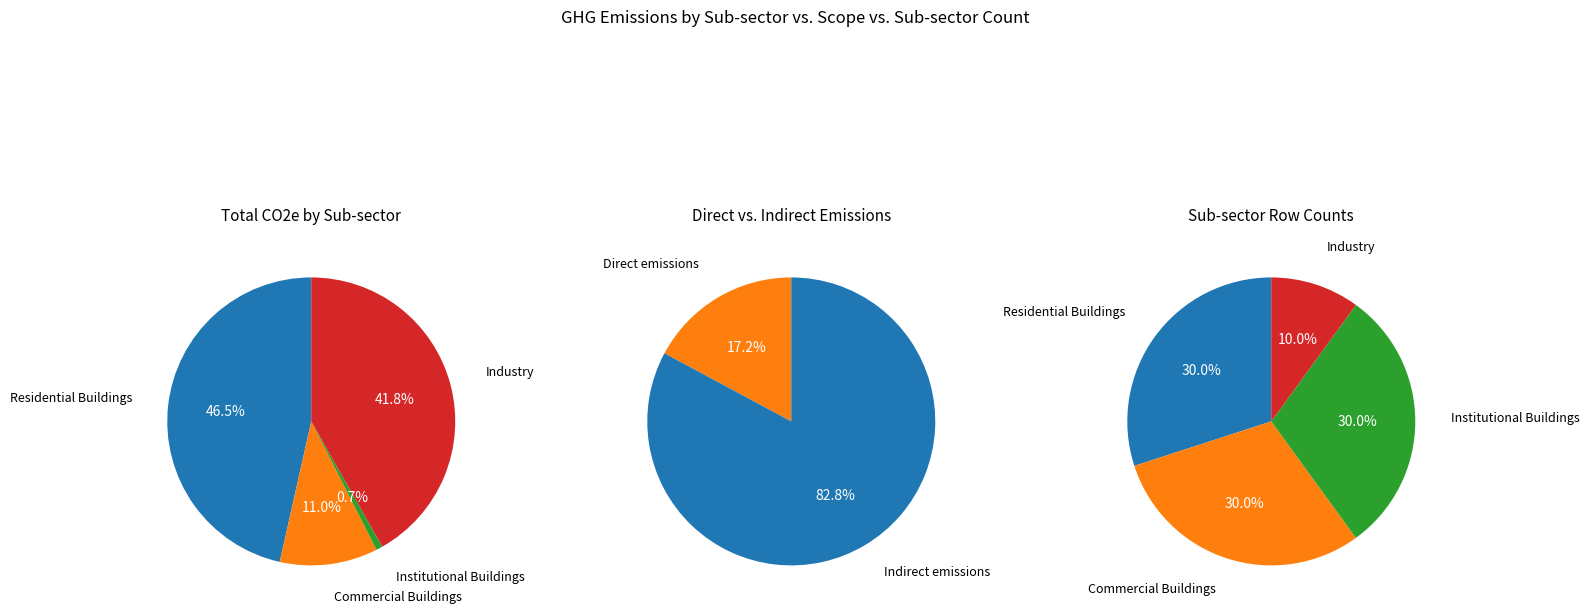

What percentage is the Industry slice, to the nearest percent?

42%